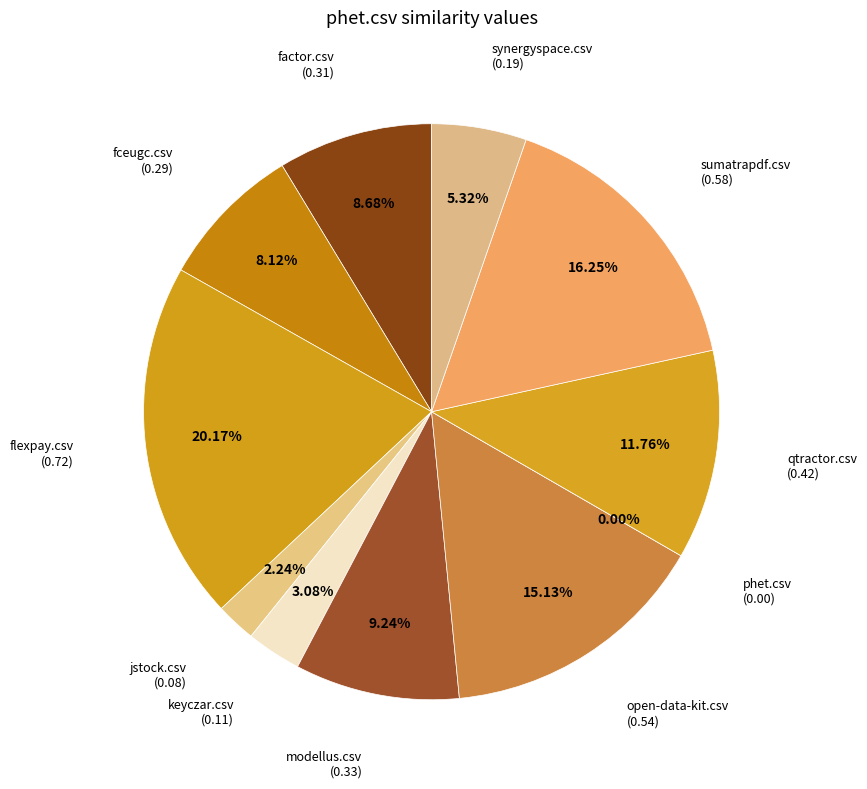

What percentage is NOT represented by jstock.csv?

97.8%